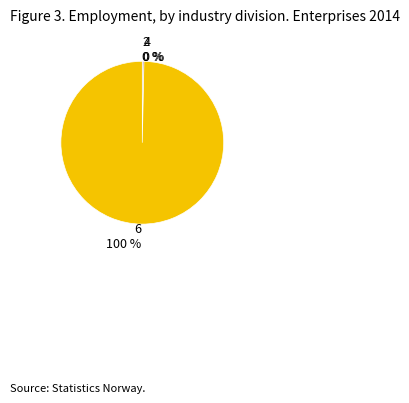

True or false: 4 0 % accounts for 0% of the total.

True